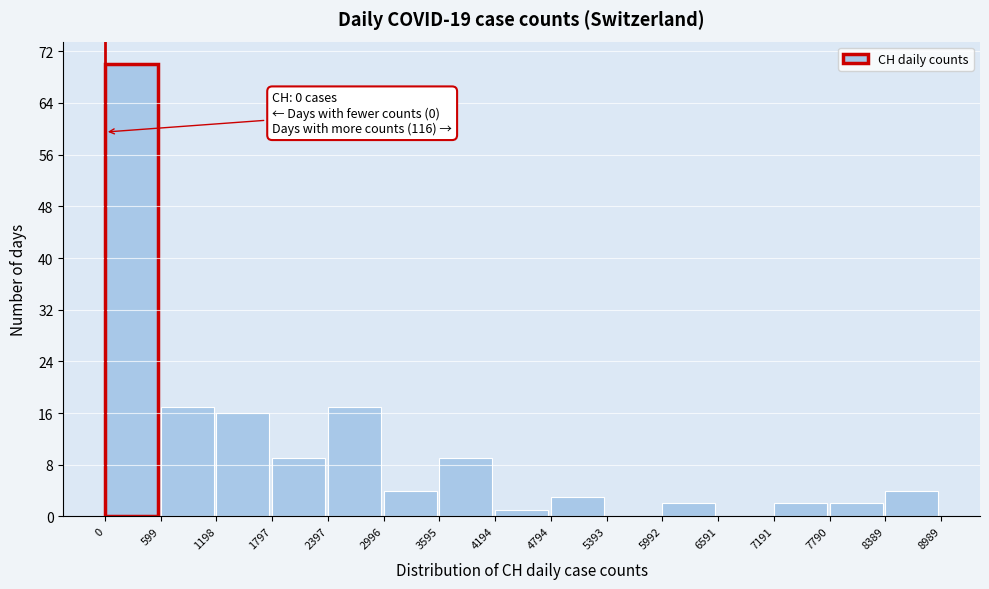

Which range on the x-axis has the tallest bar?

0 to 599